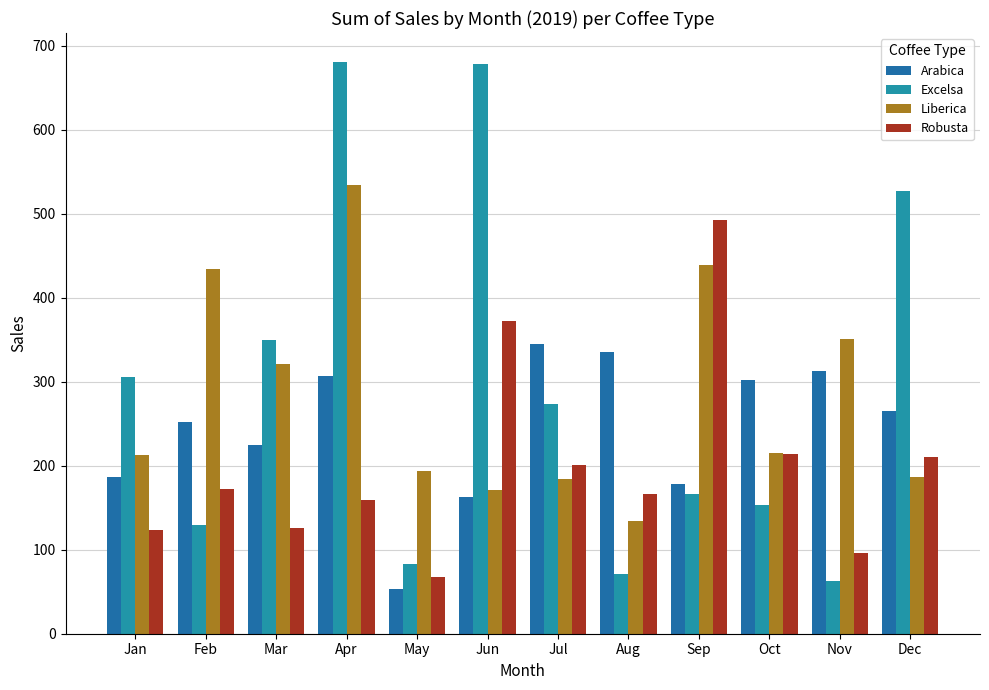

List the series in order of their peak value, lowest first.

Arabica, Robusta, Liberica, Excelsa